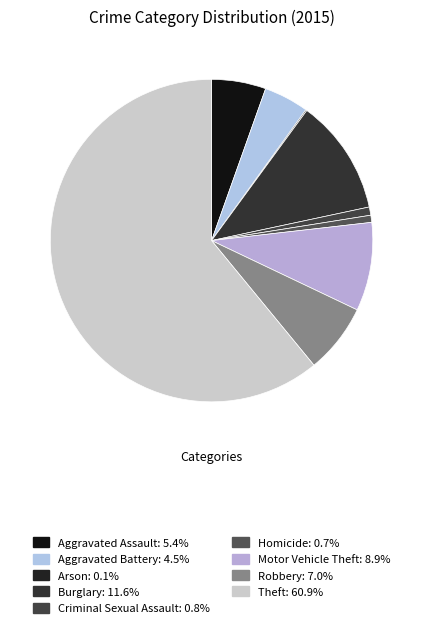

What percentage is the Criminal Sexual Assault slice, to the nearest percent?

1%